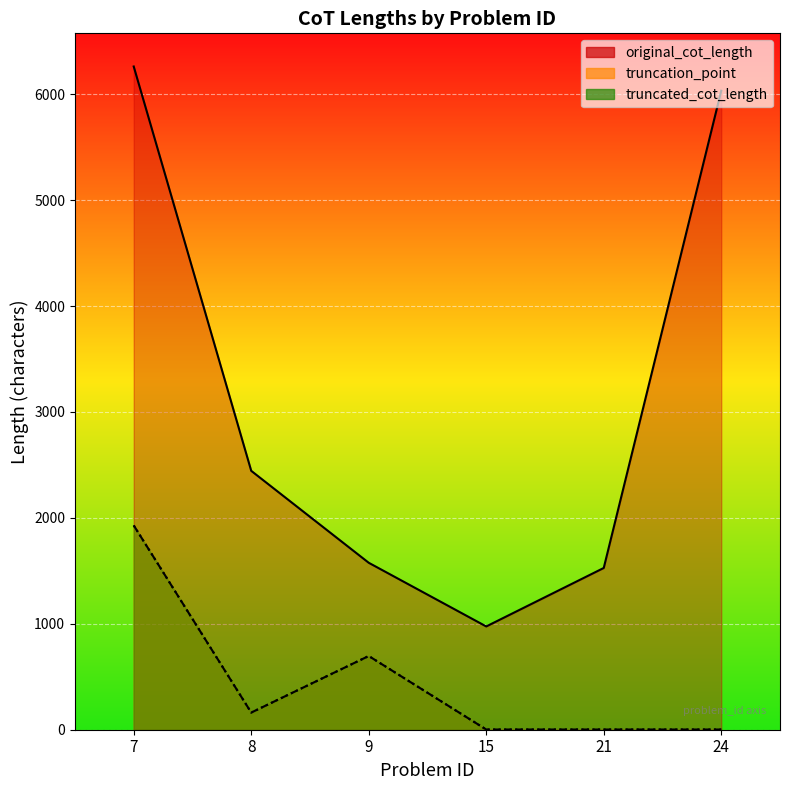

What is the minimum value for truncated_cot_length?

2